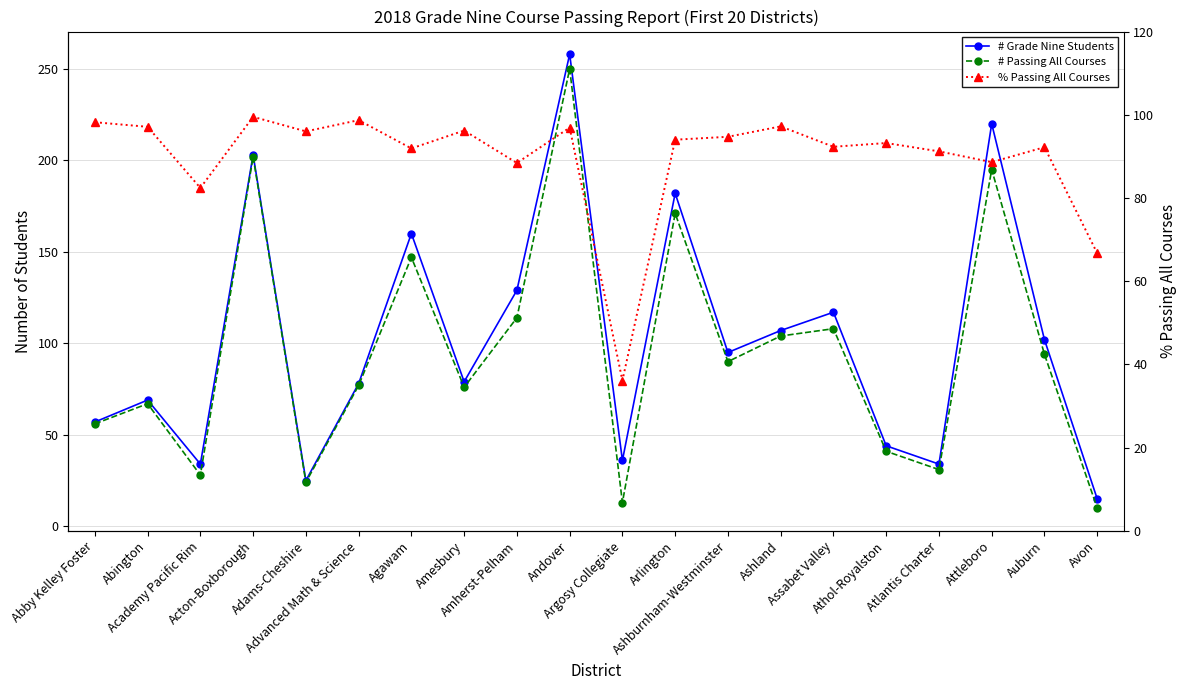

At which category is the sum across all series the highest?

Andover